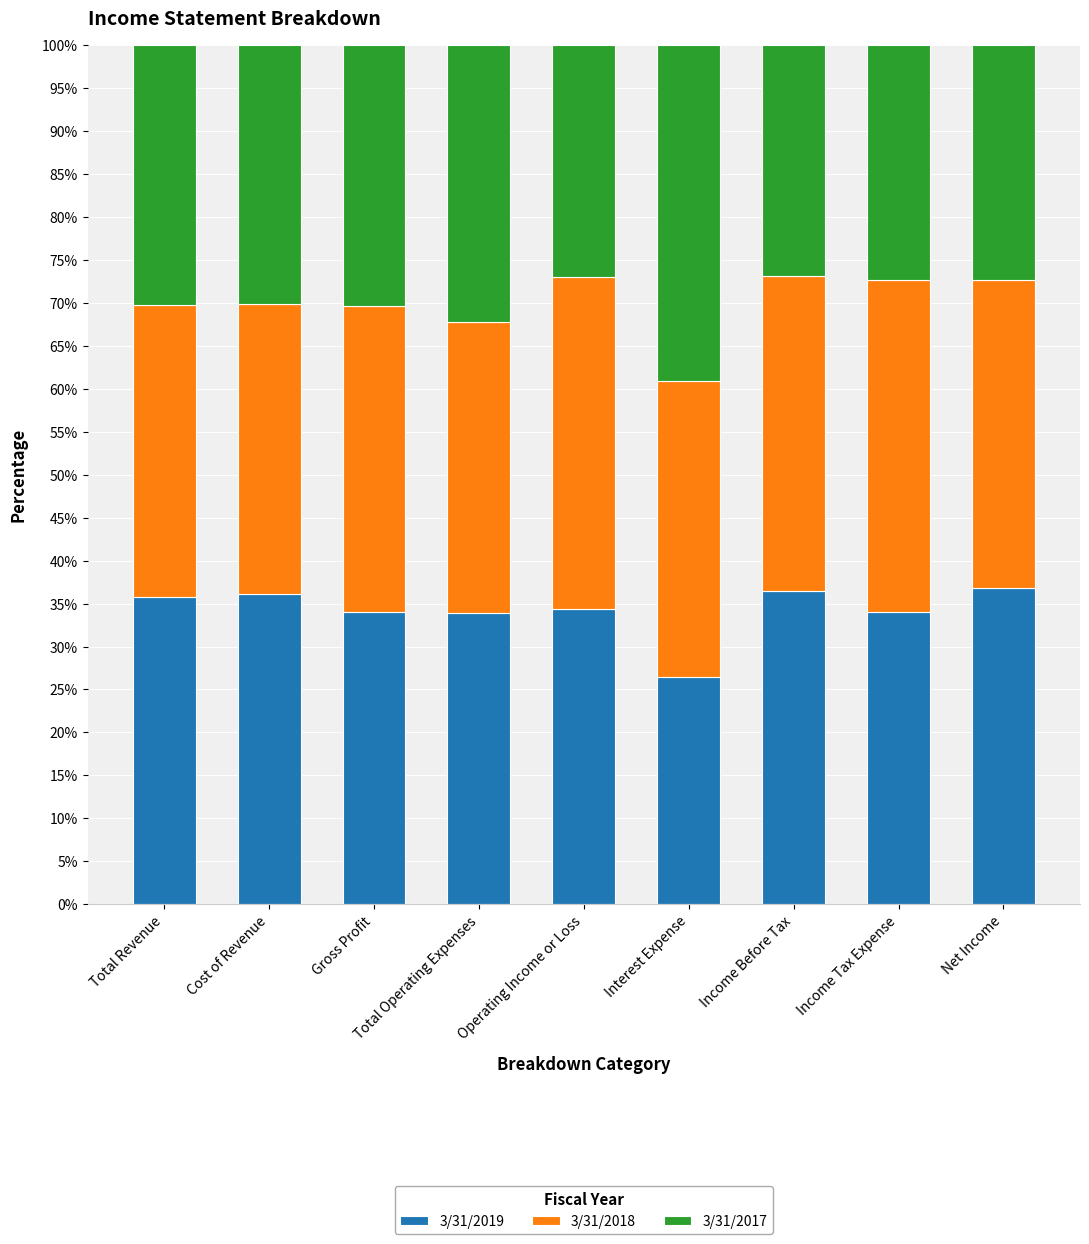

What is the sum of the 3/31/2019 values at Net Income and Gross Profit?

70.8